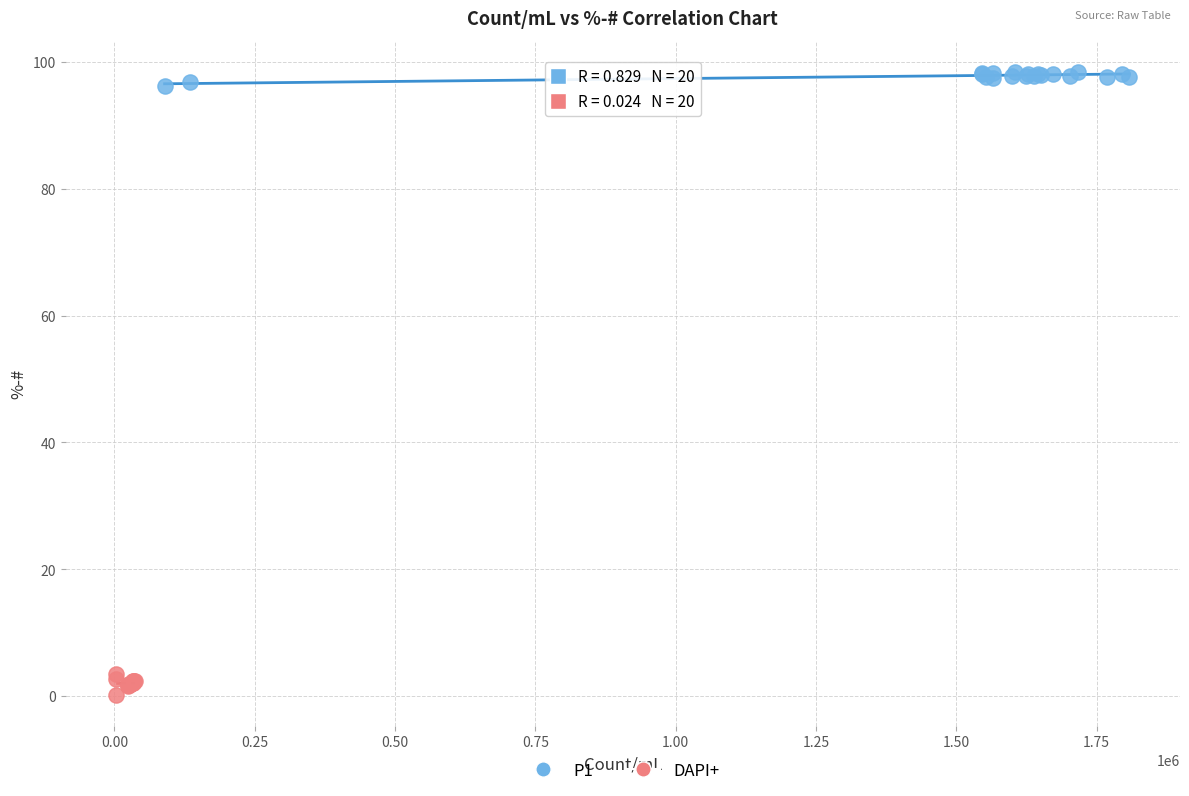

Which series reaches the minimum Y coordinate?

DAPI+